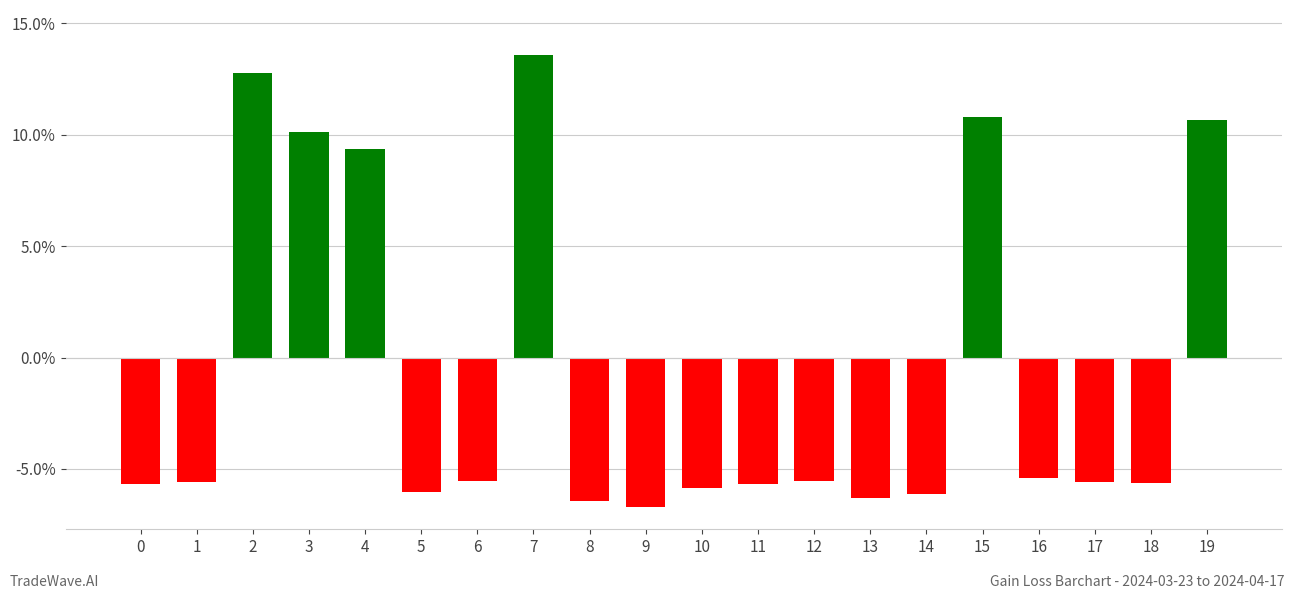

What is the approximate value at 6?

-5.5